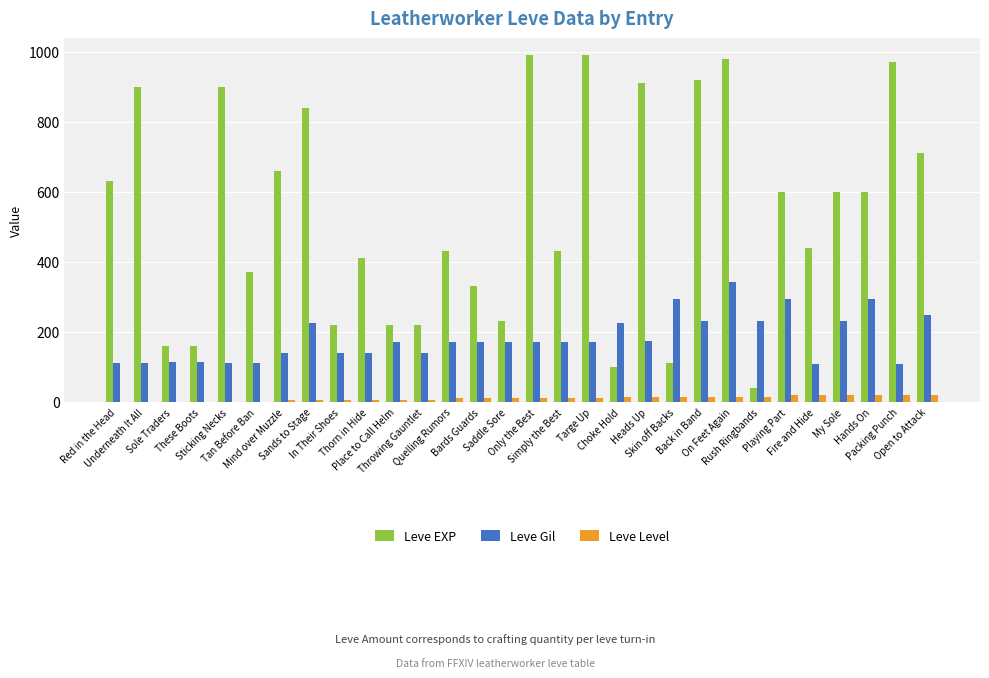

What is the average value of the Leve EXP series?

536